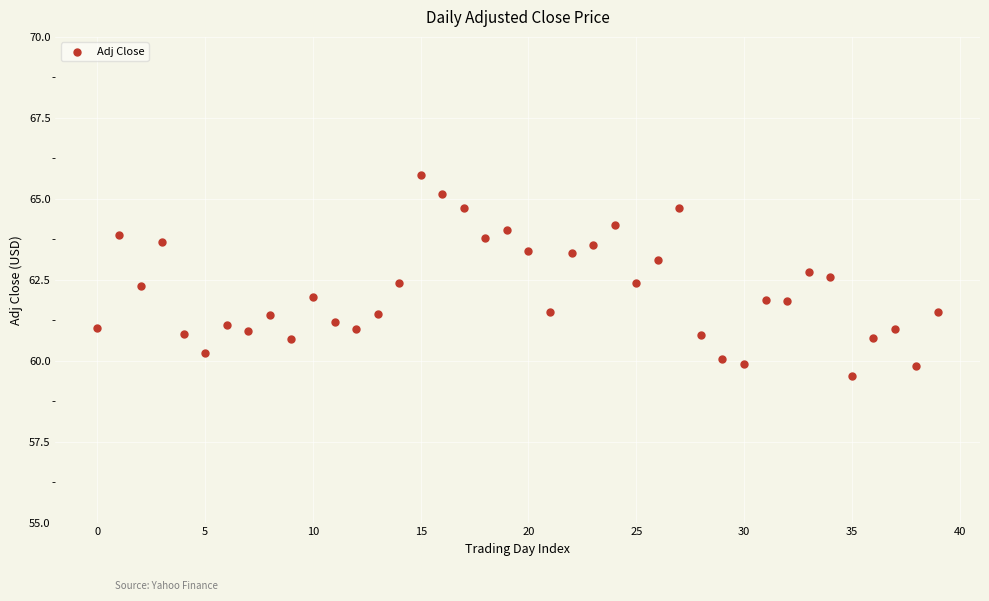

What is the range of Y values (max minus min)?

6.2